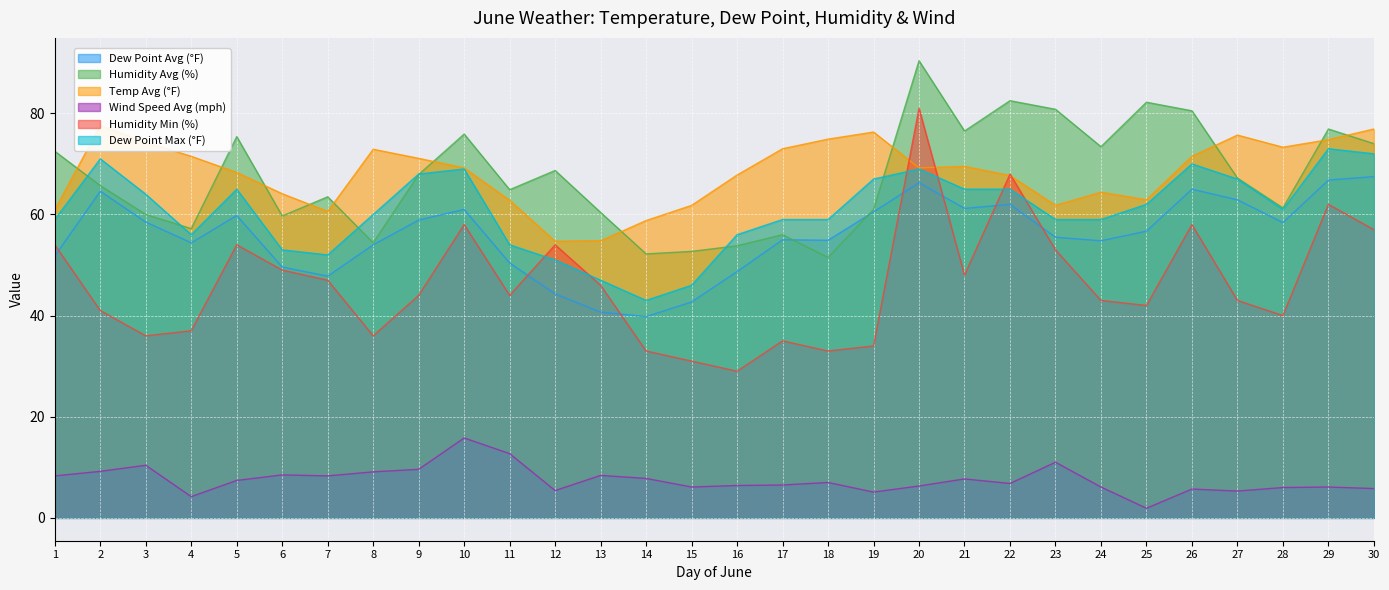

Reading left to right, transcribe all the data shown in this chart.

Dew Point Avg (°F): 1=51.8	2=64.6	3=58.5	4=54.4	5=59.8	6=49.6	7=47.8	8=54.0	9=58.9	10=61.0	11=50.4	12=44.3	13=40.7	14=39.8	15=42.7	16=48.7	17=55.0	18=54.9	19=60.5	20=66.3	21=61.2	22=62.0	23=55.5	24=54.8	25=56.7	26=65.0	27=62.9	28=58.4	29=66.8	30=67.5
Humidity Avg (%): 1=72.5	2=65.7	3=60.0	4=57.2	5=75.4	6=59.7	7=63.5	8=54.4	9=67.9	10=75.9	11=64.9	12=68.7	13=60.4	14=52.2	15=52.7	16=53.8	17=56.0	18=51.5	19=61.0	20=90.4	21=76.5	22=82.5	23=80.8	24=73.4	25=82.2	26=80.5	27=67.2	28=61.3	29=76.9	30=74.0
Temp Avg (°F): 1=60.9	2=77.6	3=74.3	4=71.5	5=68.3	6=64.1	7=60.6	8=72.9	9=71.1	10=69.2	11=62.8	12=54.7	13=54.8	14=58.8	15=61.8	16=67.8	17=73.0	18=74.9	19=76.3	20=69.2	21=69.5	22=67.7	23=61.8	24=64.4	25=62.9	26=71.5	27=75.7	28=73.3	29=74.8	30=76.9
Wind Speed Avg (mph): 1=8.3	2=9.2	3=10.4	4=4.2	5=7.4	6=8.5	7=8.3	8=9.1	9=9.6	10=15.8	11=12.7	12=5.4	13=8.4	14=7.8	15=6.1	16=6.4	17=6.5	18=7.0	19=5.1	20=6.3	21=7.7	22=6.8	23=11.0	24=6.1	25=1.9	26=5.7	27=5.3	28=6.0	29=6.1	30=5.8
Humidity Min (%): 1=54.0	2=41.0	3=36.0	4=37.0	5=54.0	6=49.0	7=47.0	8=36.0	9=44.0	10=58.0	11=44.0	12=54.0	13=46.0	14=33.0	15=31.0	16=29.0	17=35.0	18=33.0	19=34.0	20=81.0	21=48.0	22=68.0	23=53.0	24=43.0	25=42.0	26=58.0	27=43.0	28=40.0	29=62.0	30=57.0
Dew Point Max (°F): 1=59.0	2=71.0	3=64.0	4=56.0	5=65.0	6=53.0	7=52.0	8=60.0	9=68.0	10=69.0	11=54.0	12=51.0	13=47.0	14=43.0	15=46.0	16=56.0	17=59.0	18=59.0	19=67.0	20=69.0	21=65.0	22=65.0	23=59.0	24=59.0	25=62.0	26=70.0	27=67.0	28=61.0	29=73.0	30=72.0